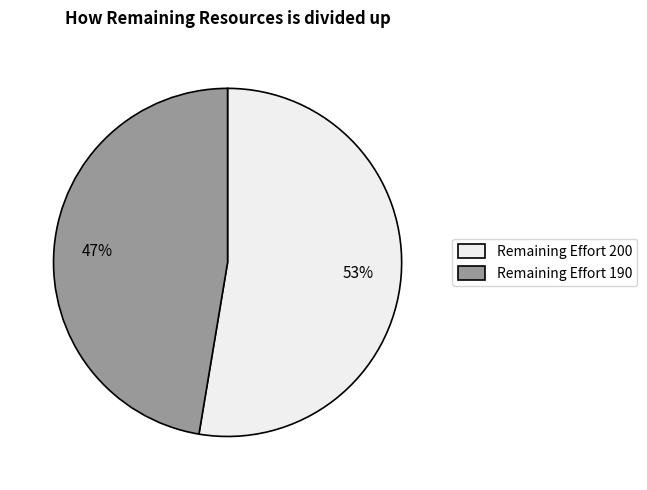

Which category has the smallest portion of the pie?

Remaining Effort 190